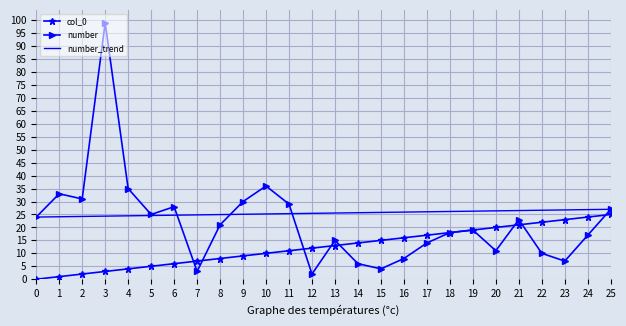

Is the value of col_0 at 19 greater than the value of number at 2?

No